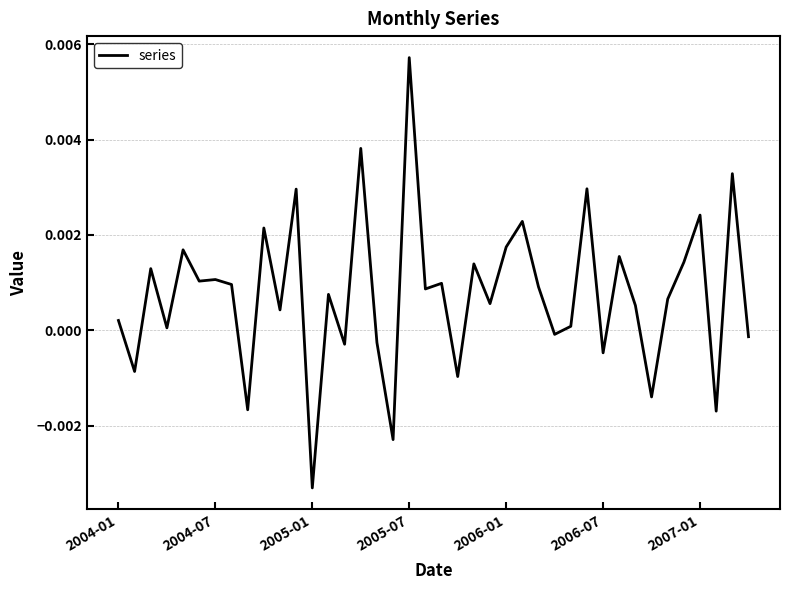

Does the chart have visible grid lines?

Yes